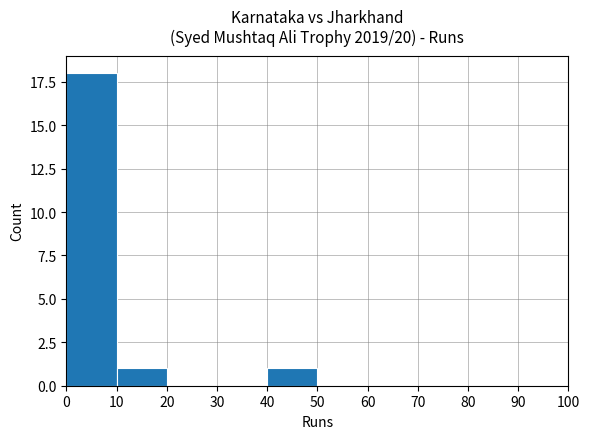

What is the maximum value shown in the chart?

18